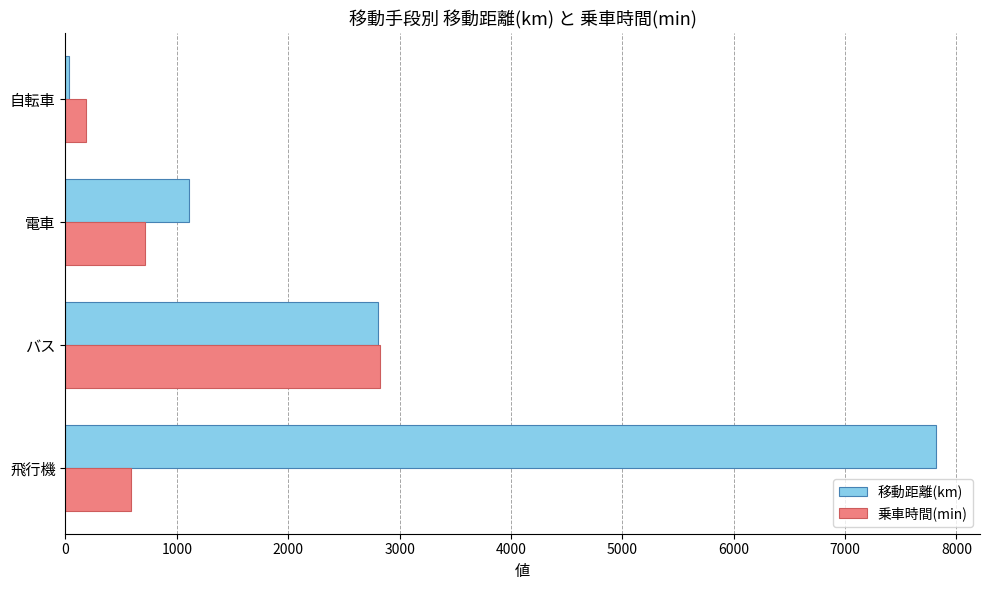

What is the average value of the 移動距離(km) series?

2941.7